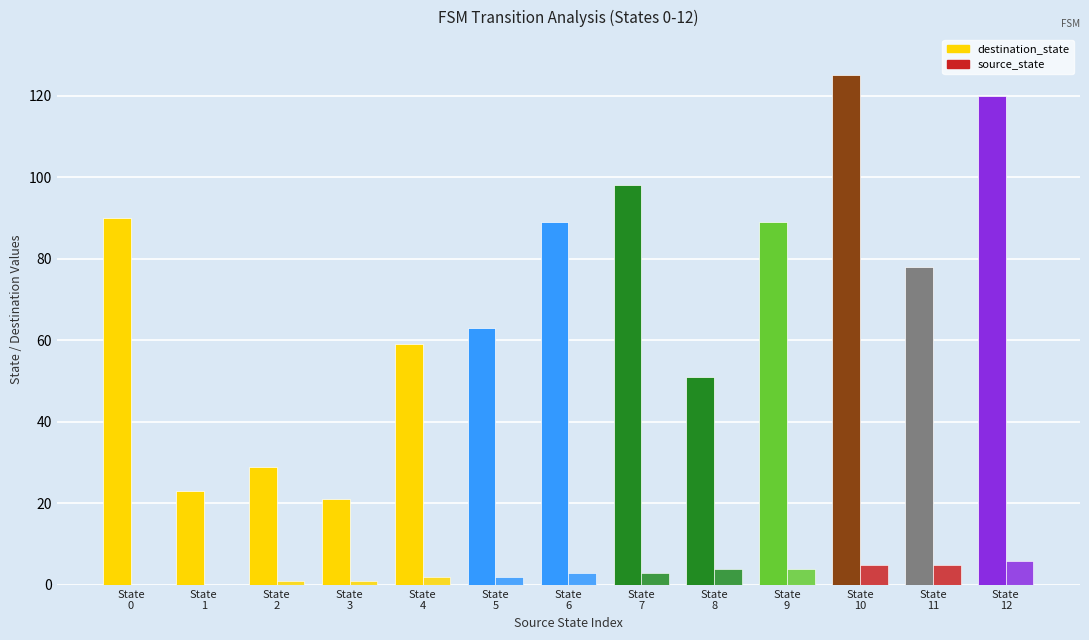

Which has a higher value, State
12 or State
8?

State
12